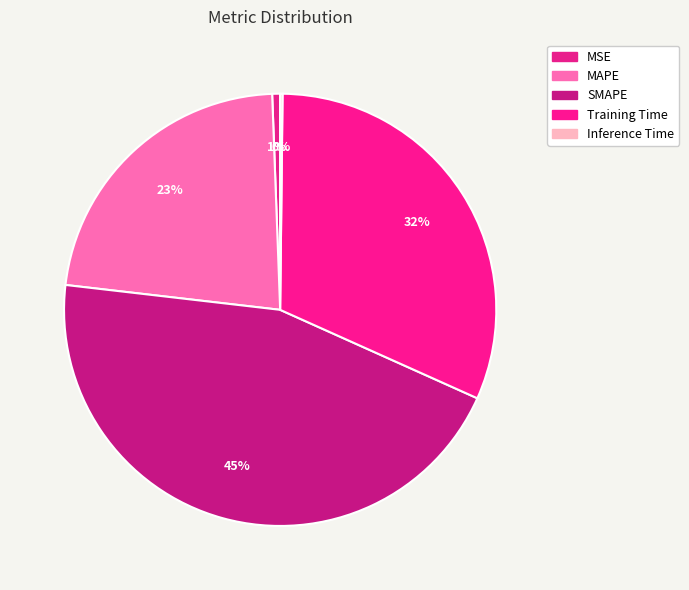

To the nearest percent, what is the difference between the largest and smallest slice percentages?

45%